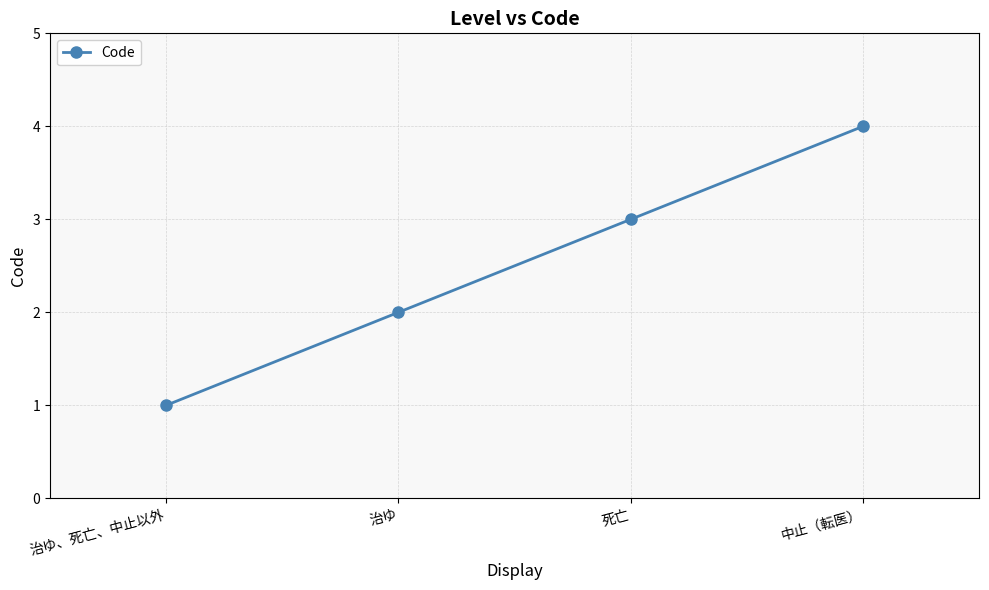

What is the label of the 3rd point from the left?

死亡